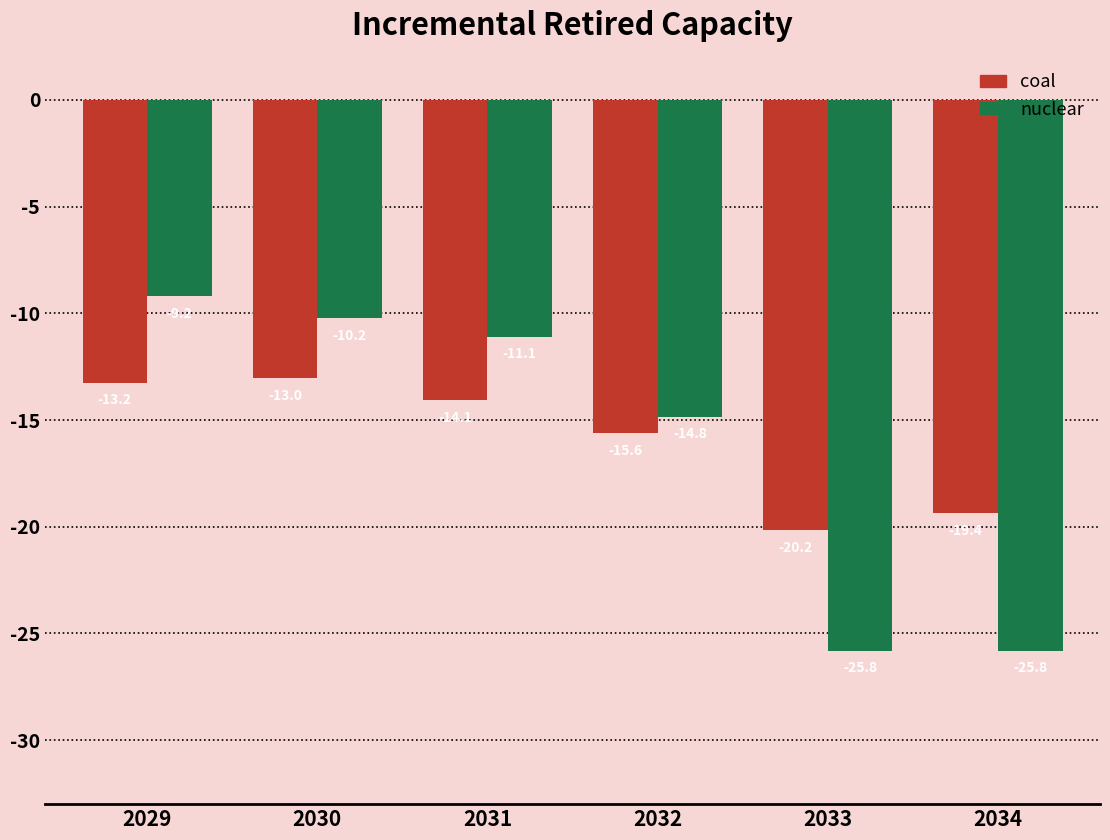

Count the number of categories in the chart.

6